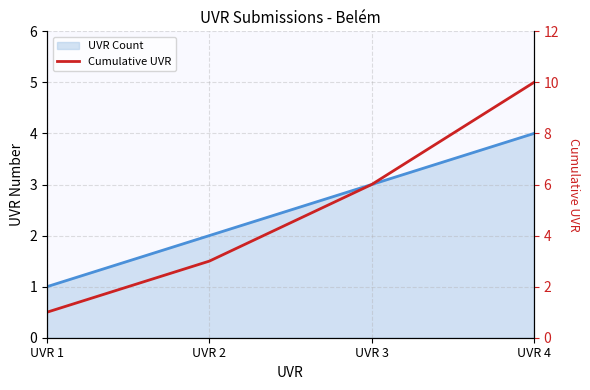

Where is the data nearest to the value 5?

UVR 3